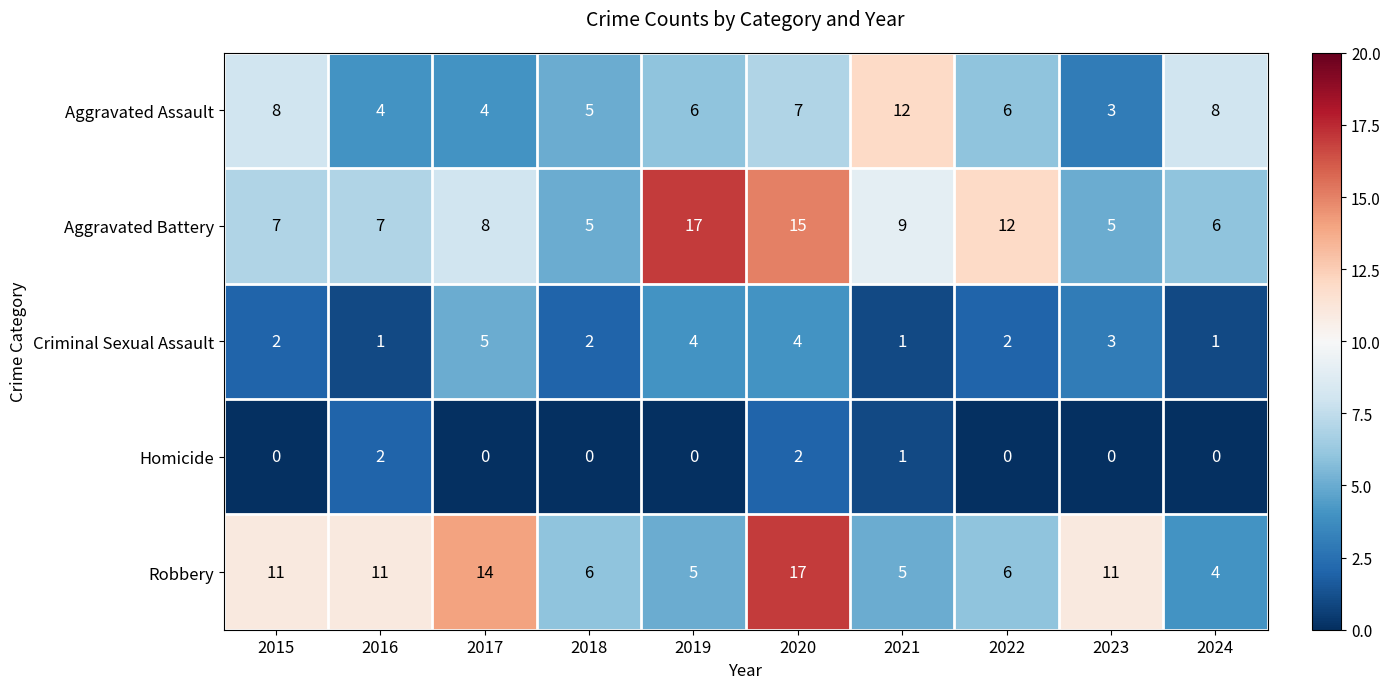

What is the minimum value for Aggravated Battery?

5